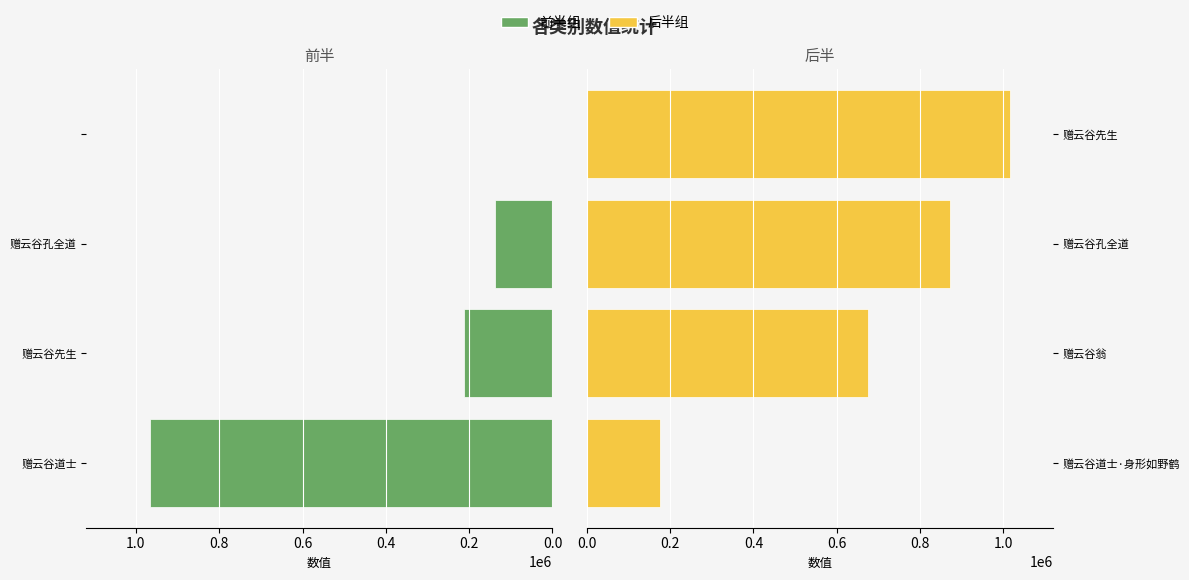

How many categories are shown in the chart?

4